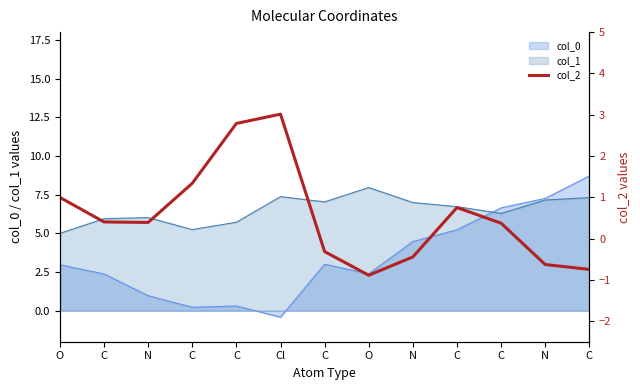

At which category does the data reach its first local valley?

N